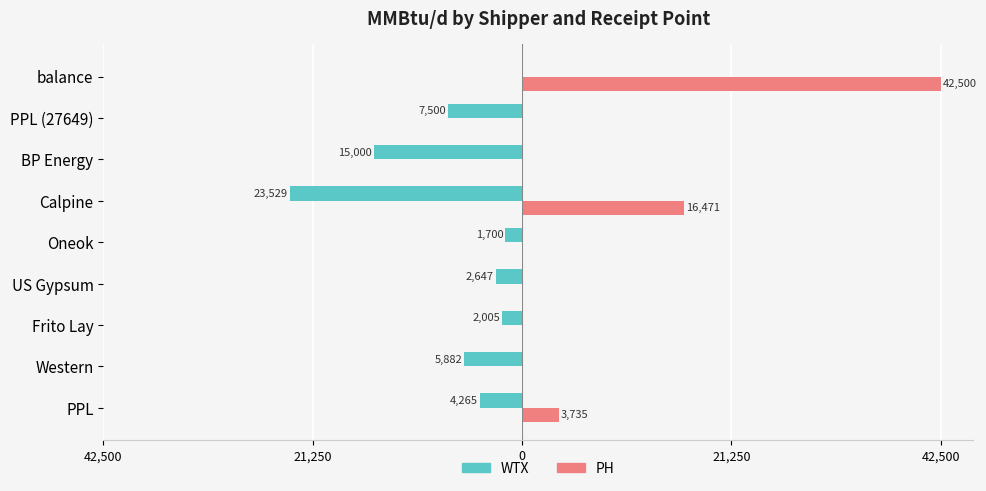

What are all the series names shown in the legend?

WTX, PH